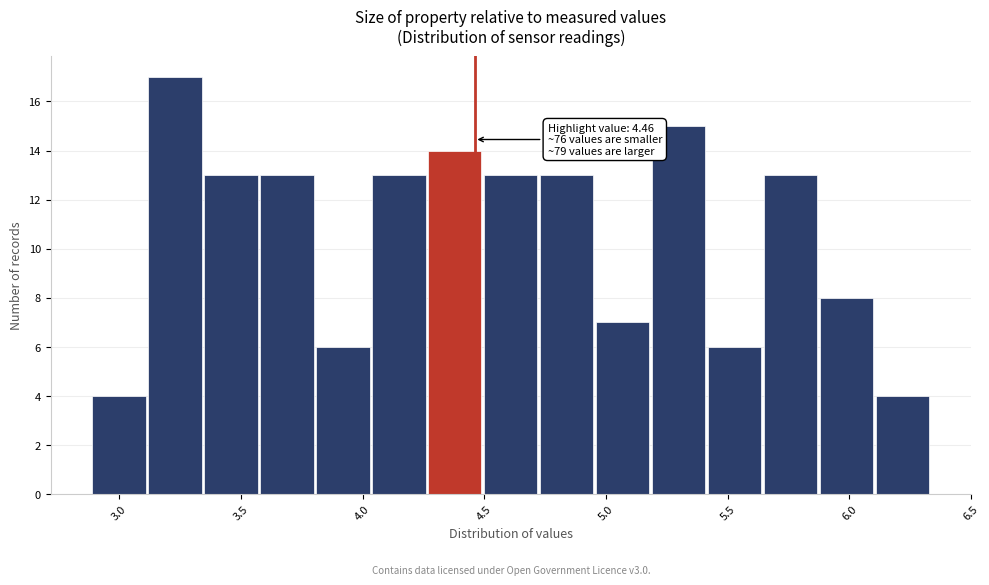

Over which range of the x-axis is the bar tallest?

3.12 to 3.35